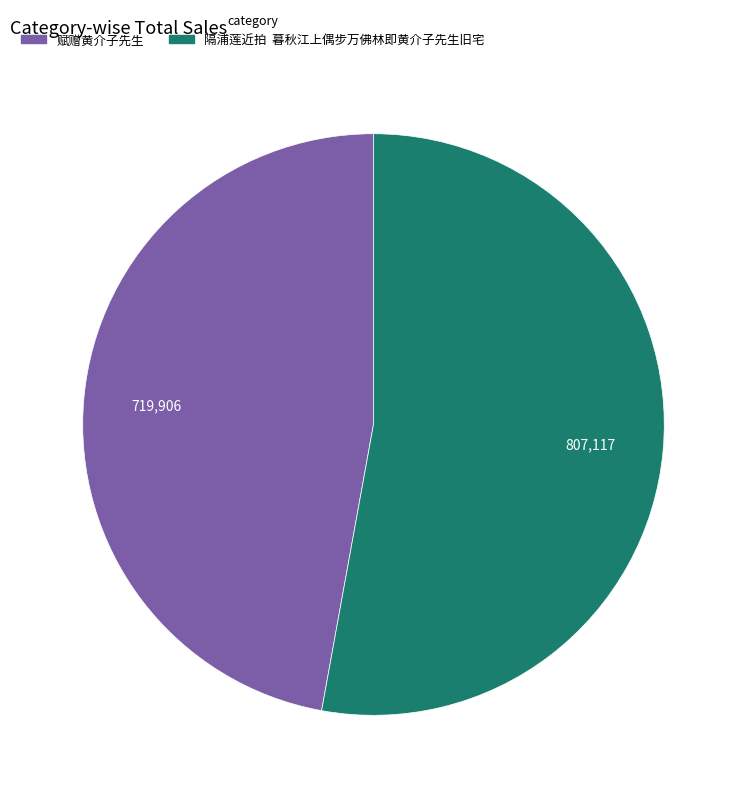

Which slice is the smallest?

赋赠黄介子先生